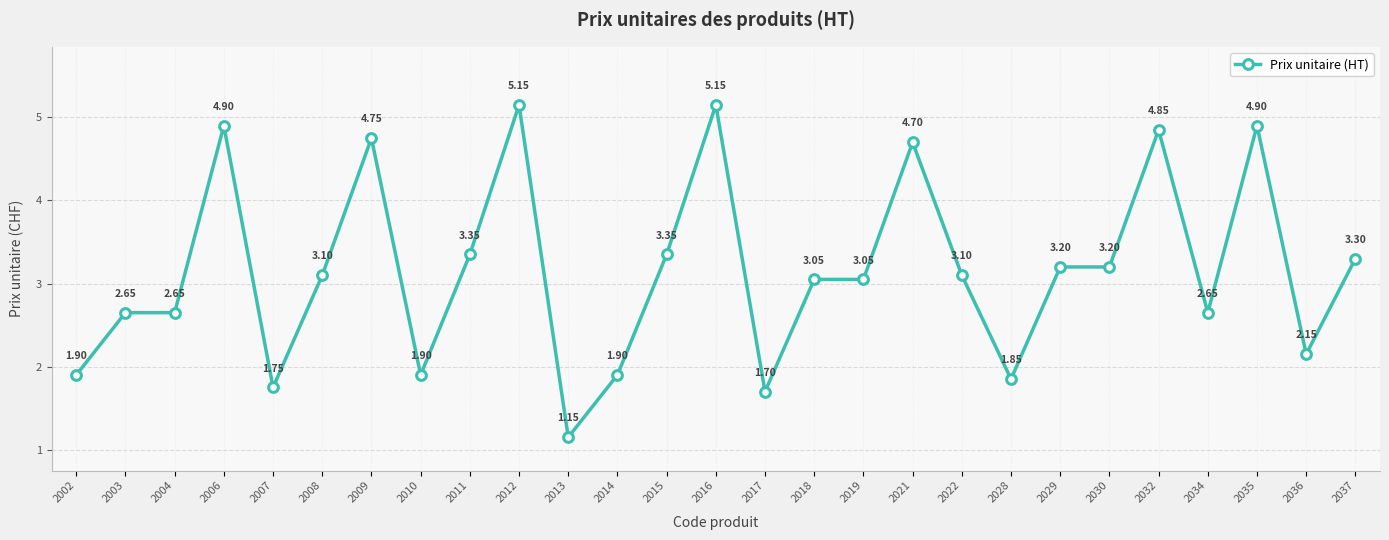

Which has a higher value, 2012 or 2034?

2012